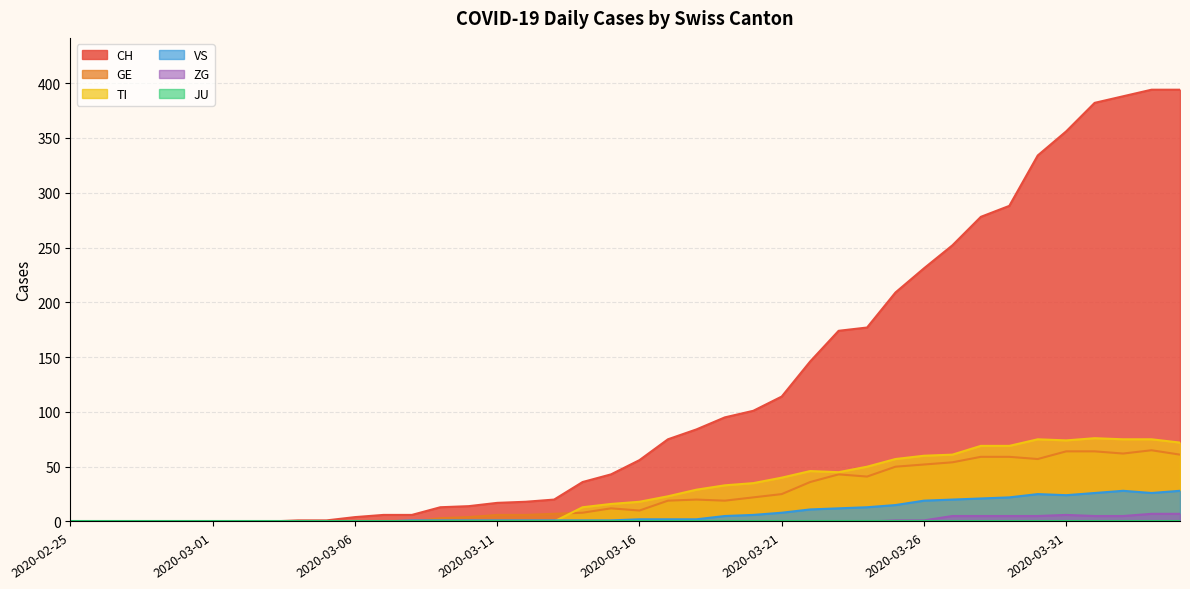

How many series are shown in this chart?

6